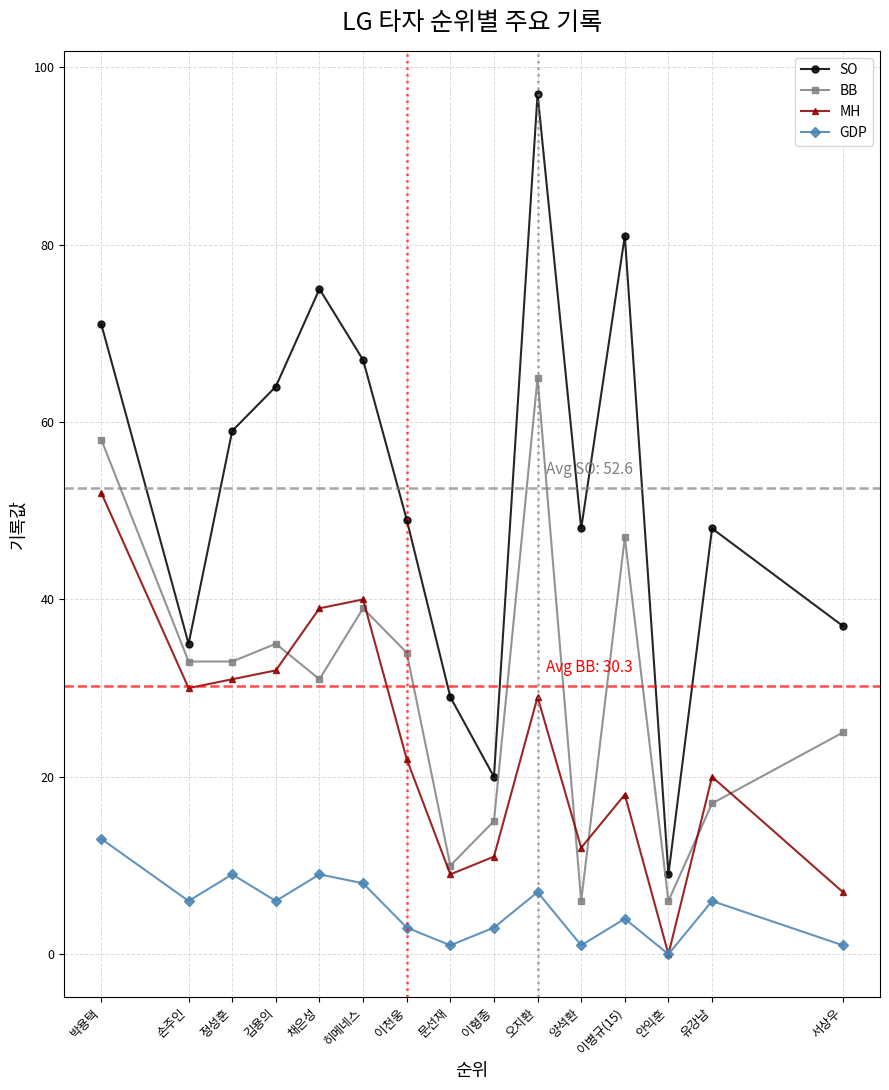

What is the sum of all BB values?

454